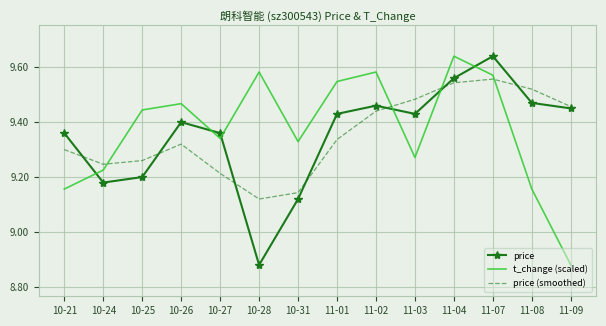

Which category has the lowest value in the price series?

10-28